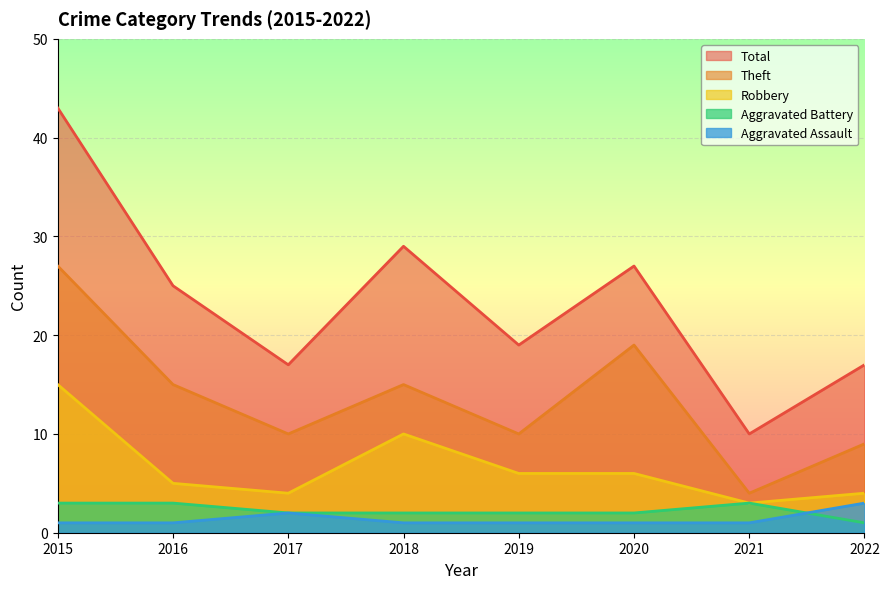

True or false: Robbery and Total cross at least once.

False